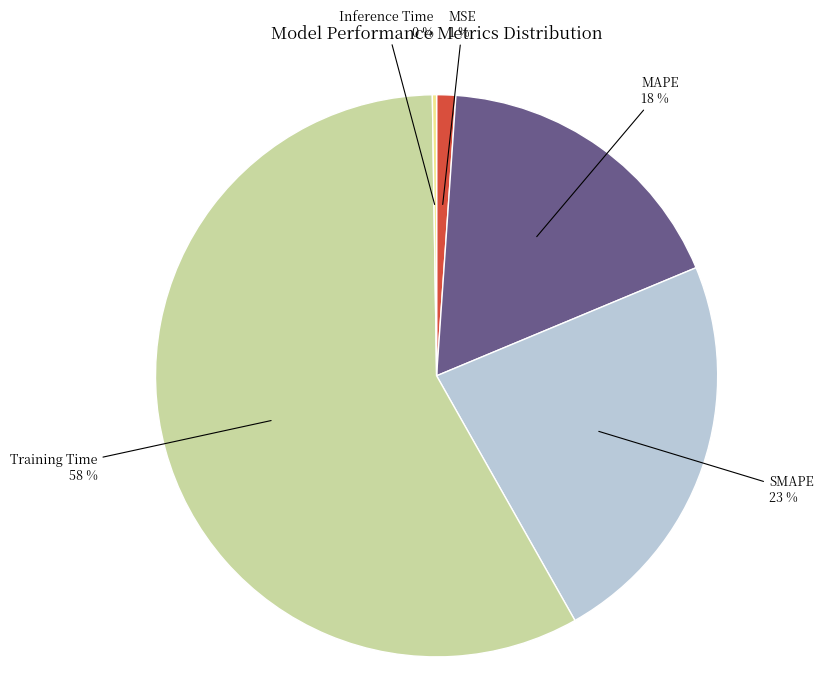

Which category has the biggest portion of the pie?

Training Time